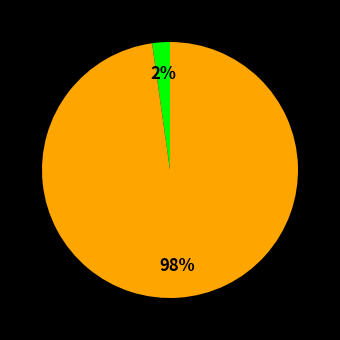

Does any single category account for the majority?

Yes